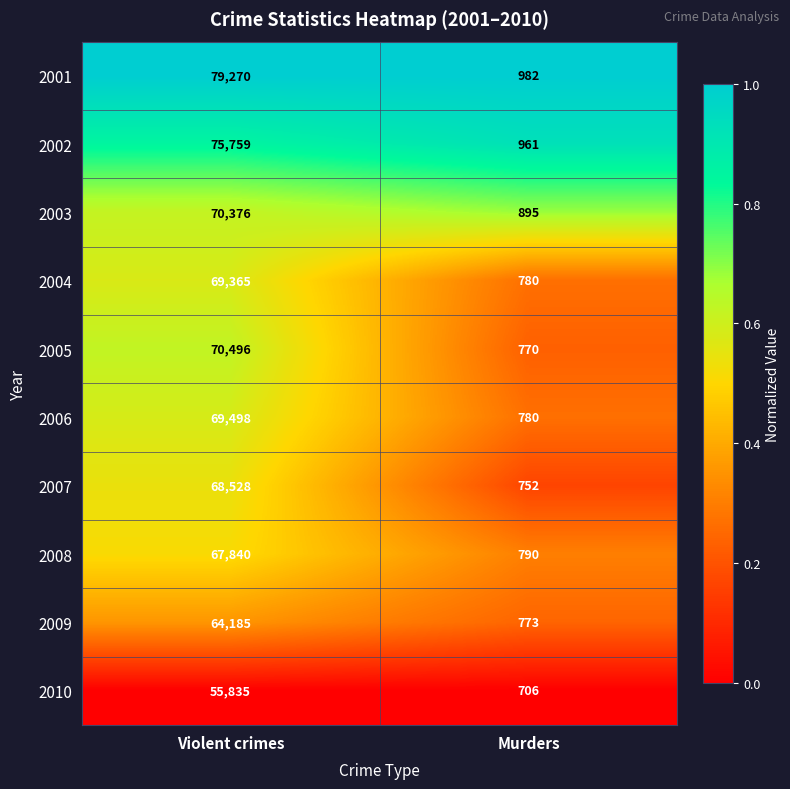

What is the average value of the 2006 series?

35139